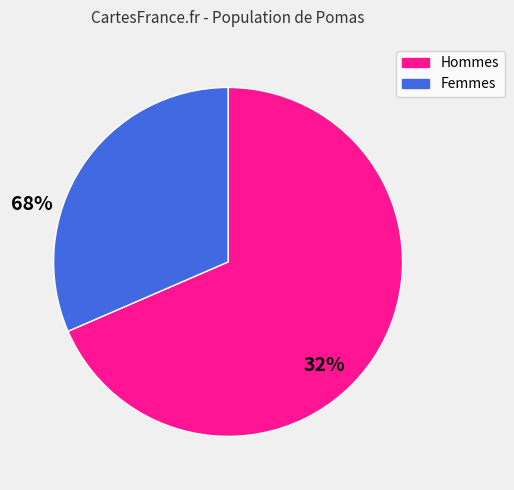

Is there a majority slice in this chart?

Yes